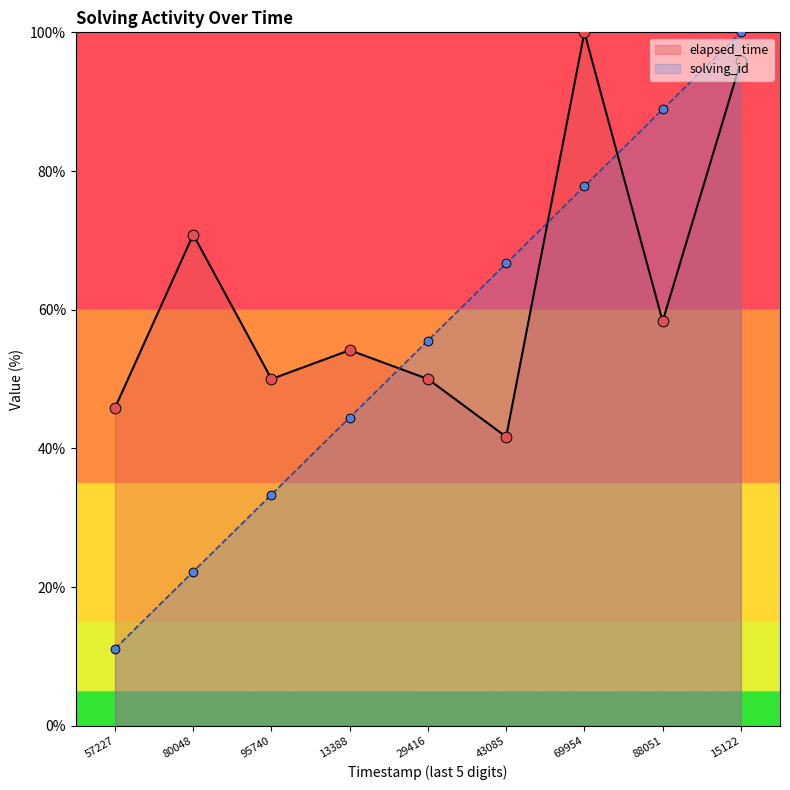

At how many categories does at least one series exceed 40?

9